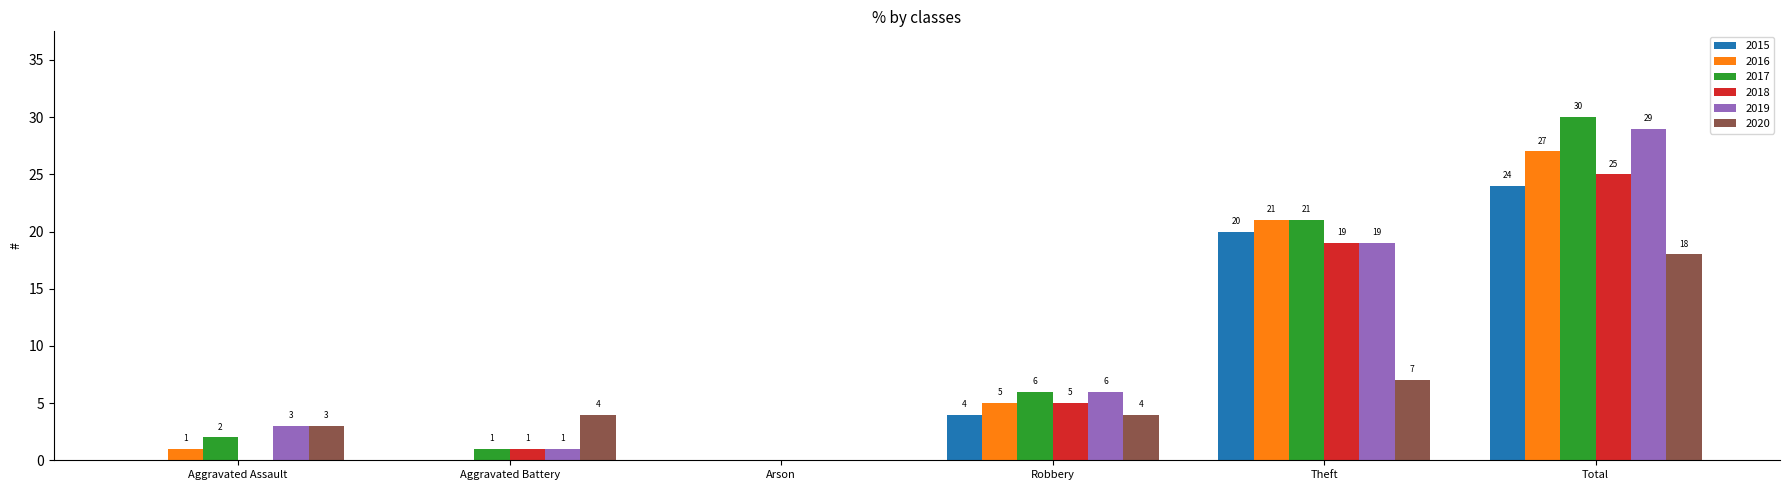

Which series has the largest range (max minus min)?

2017